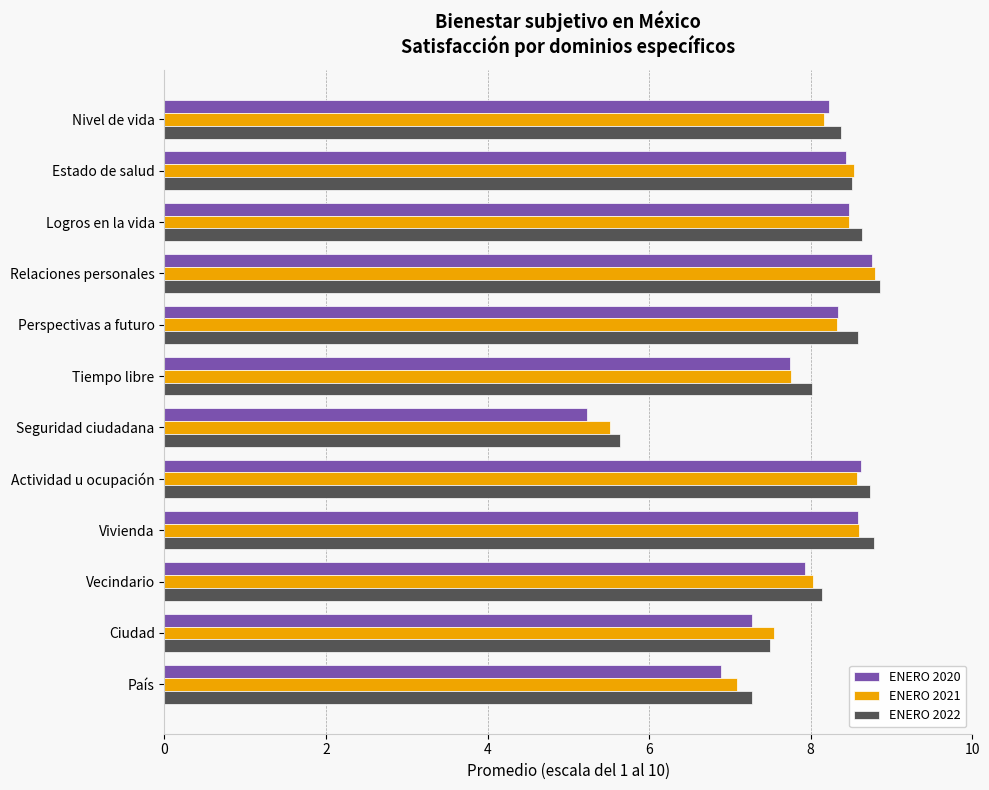

At how many categories does at least one series exceed 7?

11